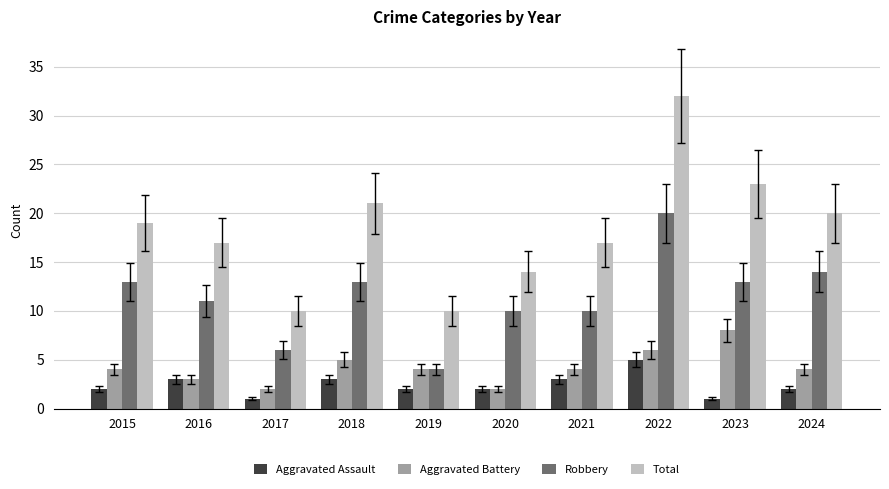

Reading right to left, what are all the values shown in this chart?

Aggravated Assault: 2024=2	2023=1	2022=5	2021=3	2020=2	2019=2	2018=3	2017=1	2016=3	2015=2
Aggravated Battery: 2024=4	2023=8	2022=6	2021=4	2020=2	2019=4	2018=5	2017=2	2016=3	2015=4
Robbery: 2024=14	2023=13	2022=20	2021=10	2020=10	2019=4	2018=13	2017=6	2016=11	2015=13
Total: 2024=20	2023=23	2022=32	2021=17	2020=14	2019=10	2018=21	2017=10	2016=17	2015=19